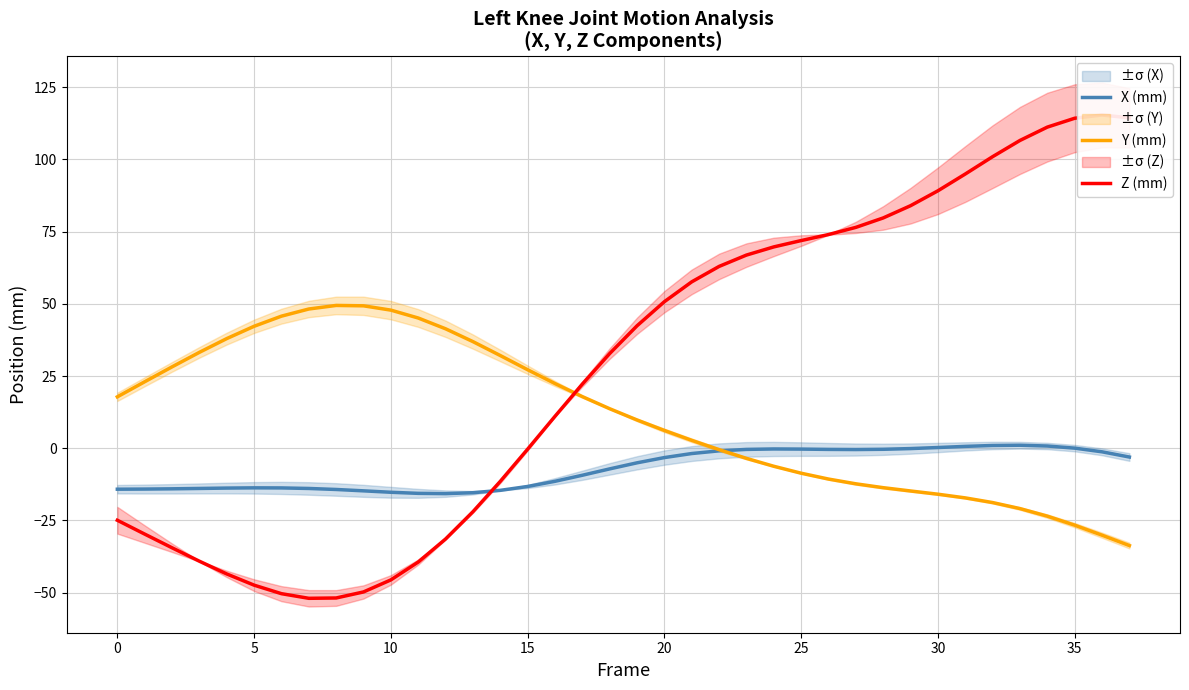

List the series in order of their peak value, highest first.

Z (mm), Y (mm), X (mm)